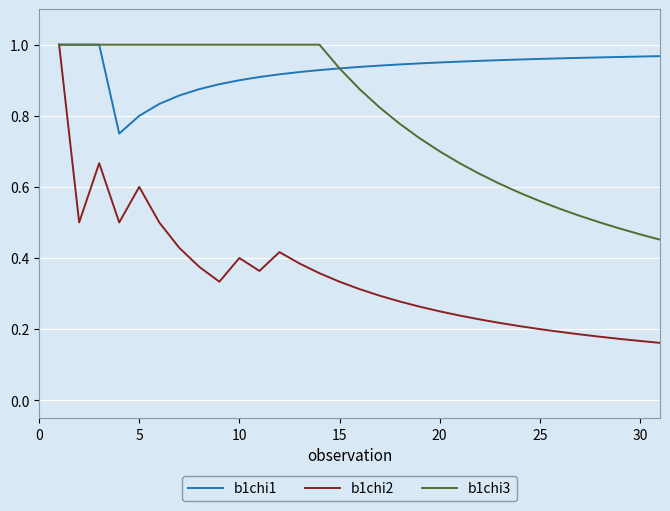

Which series has the largest total across all categories?

b1chi1